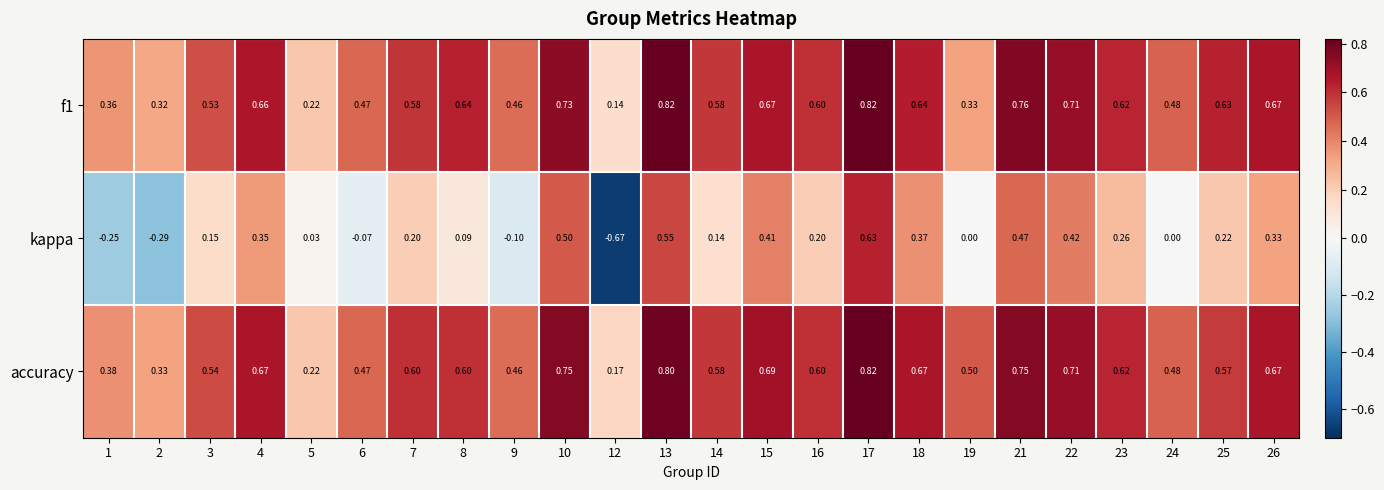

What is the difference between the highest and lowest values at 19?

0.5